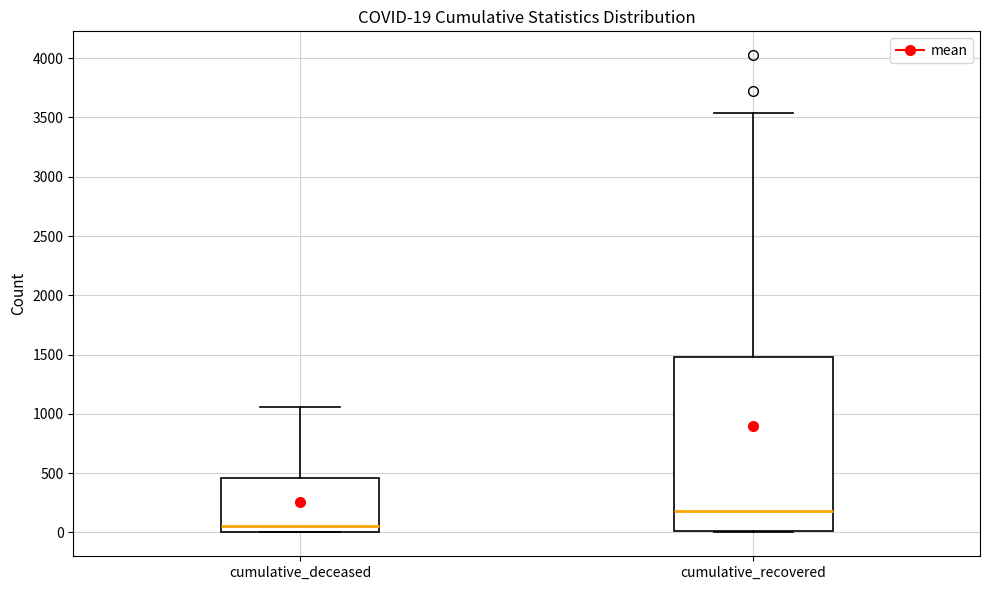

Which box's median line is the lowest?

cumulative_deceased